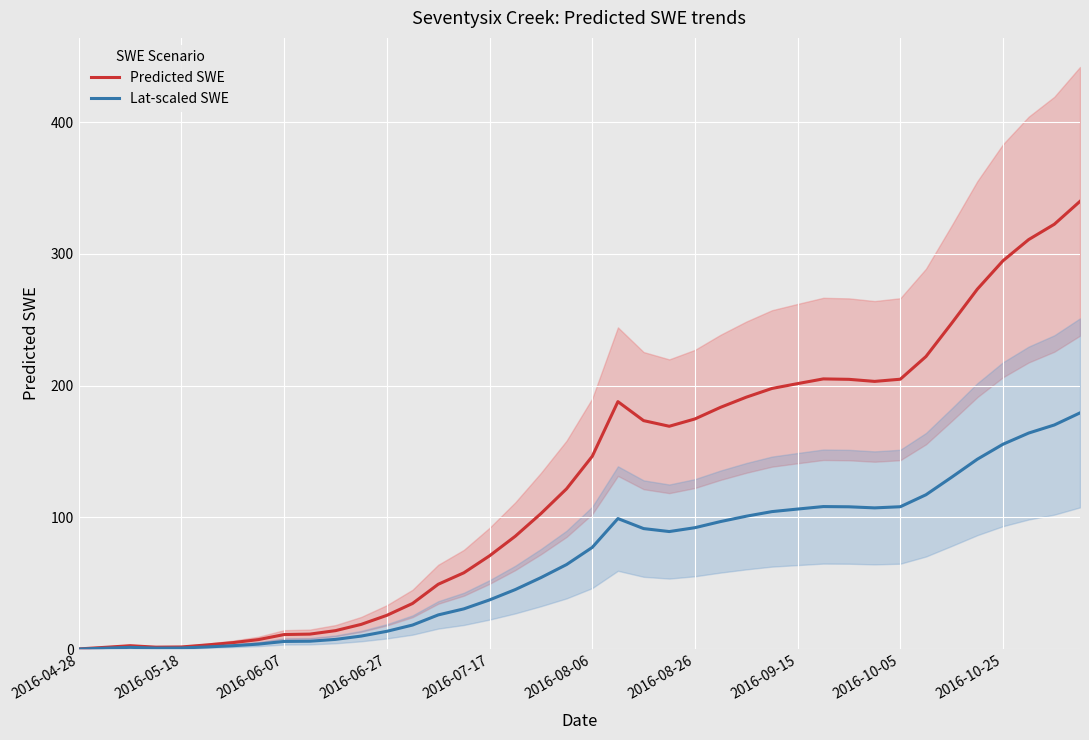

At how many categories does at least one series exceed 167?

19